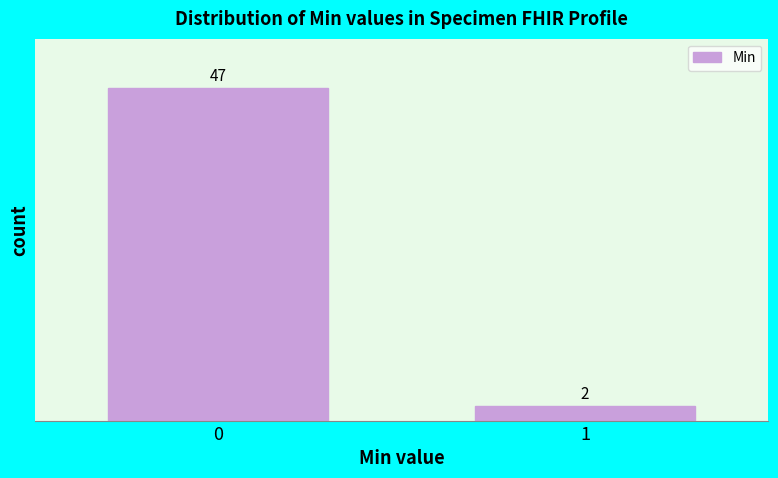

Reading left to right, what are all the values shown in this chart?

47	2